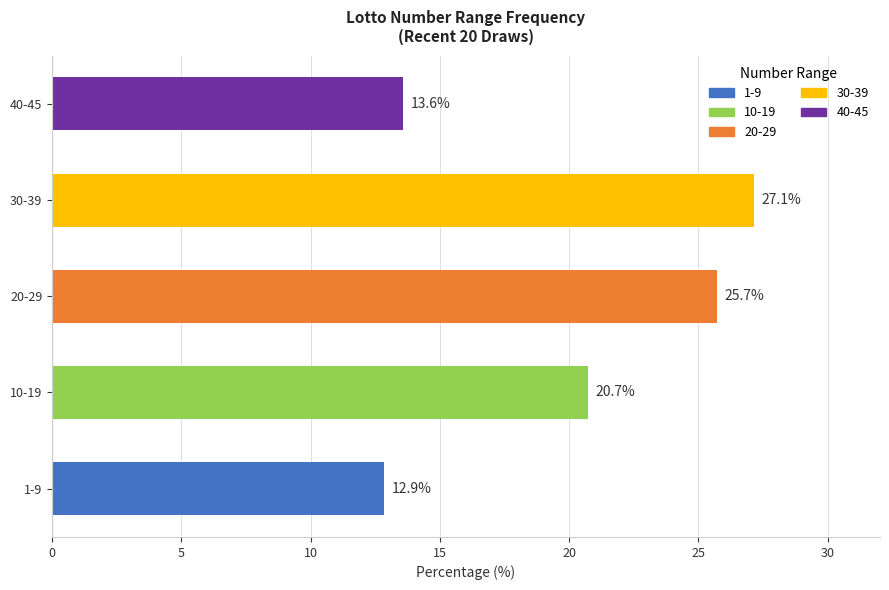

Reading top to bottom, transcribe all the data shown in this chart.

13.6	27.1	25.7	20.7	12.9